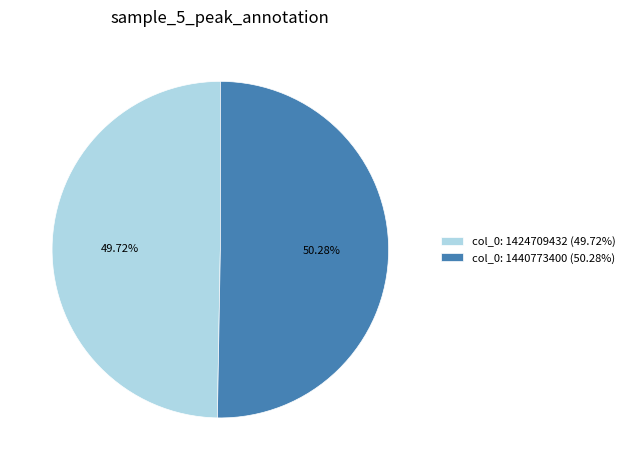

Rank the categories by value from lowest to highest.

col_0: 1424709432, col_0: 1440773400